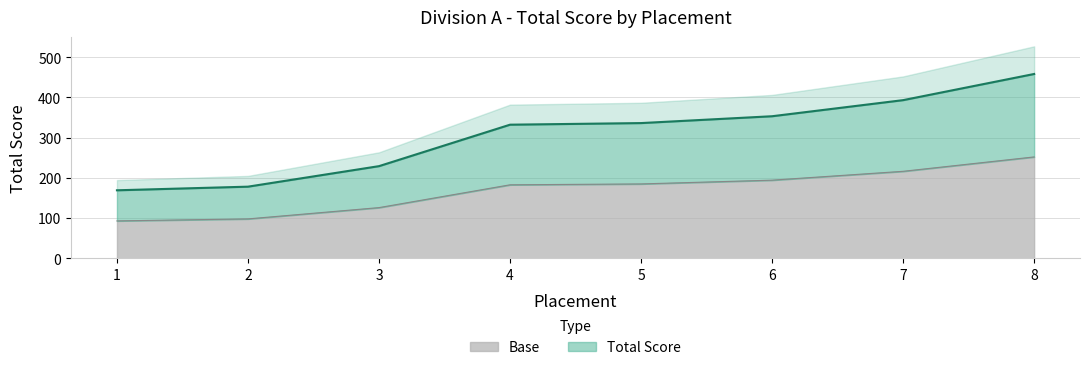

At which category does the chart reach its minimum across all series?

1